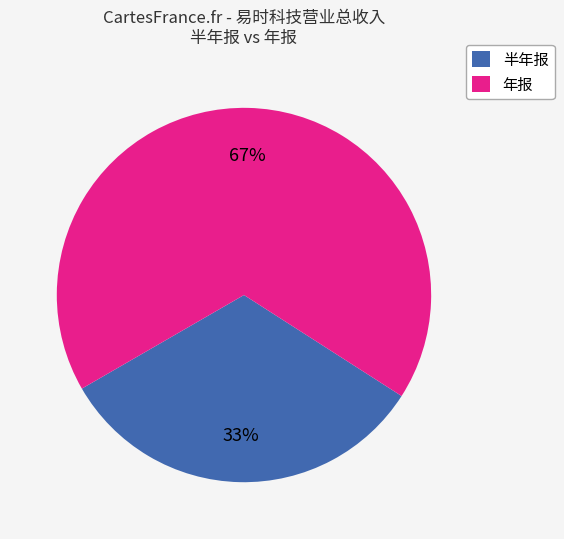

True or false: 年报 accounts for 67% of the total.

True